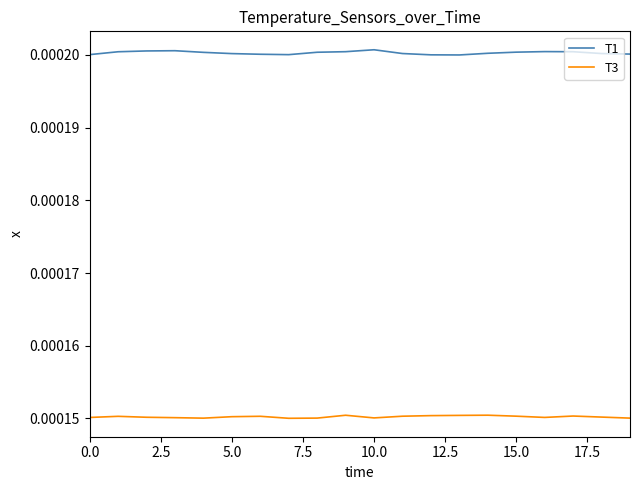

List the series in order of their overall mean, highest first.

T1, T3